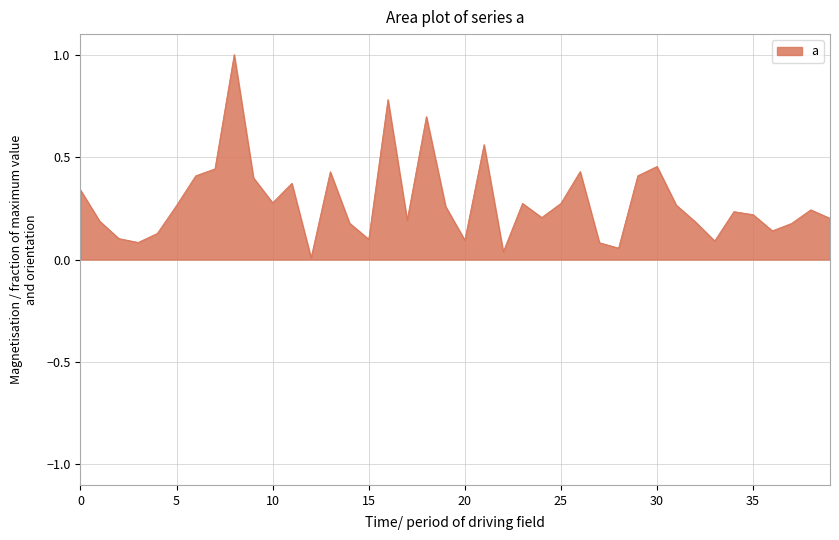

What is the difference between the maximum and minimum values?

1.0